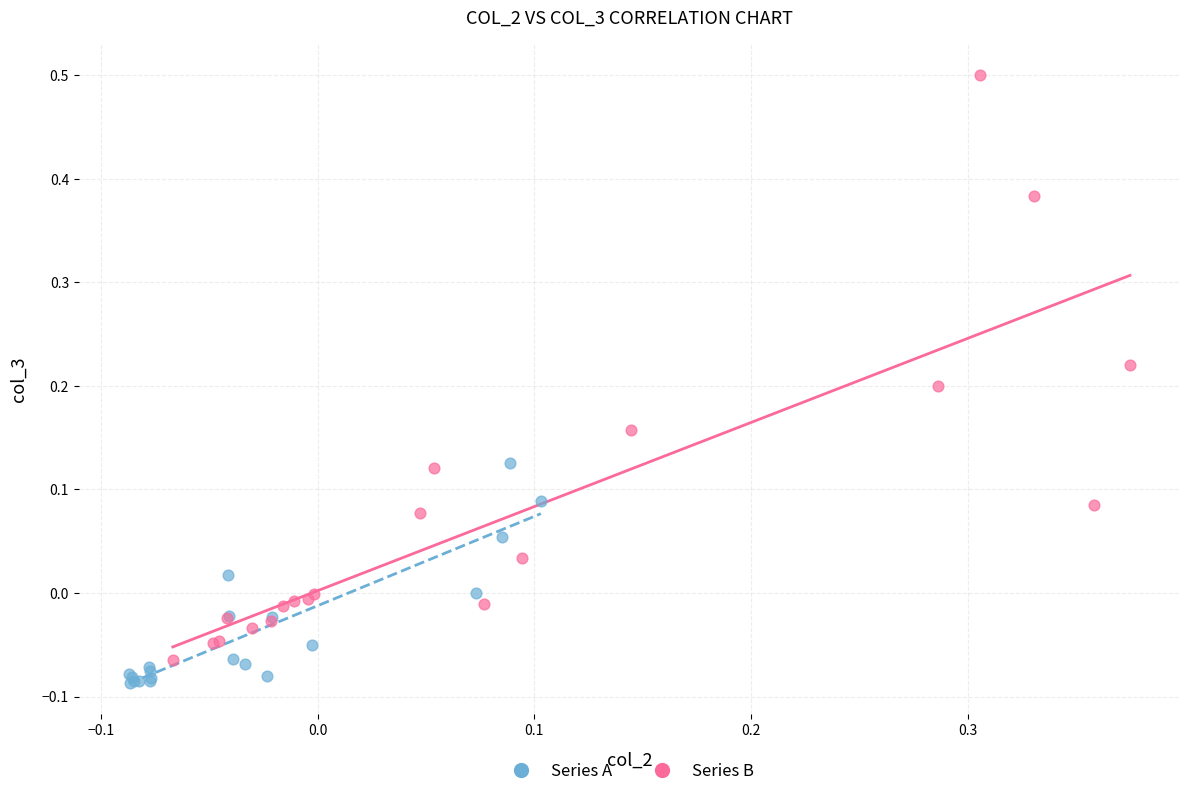

Which series has the widest spread of Y values?

Series B